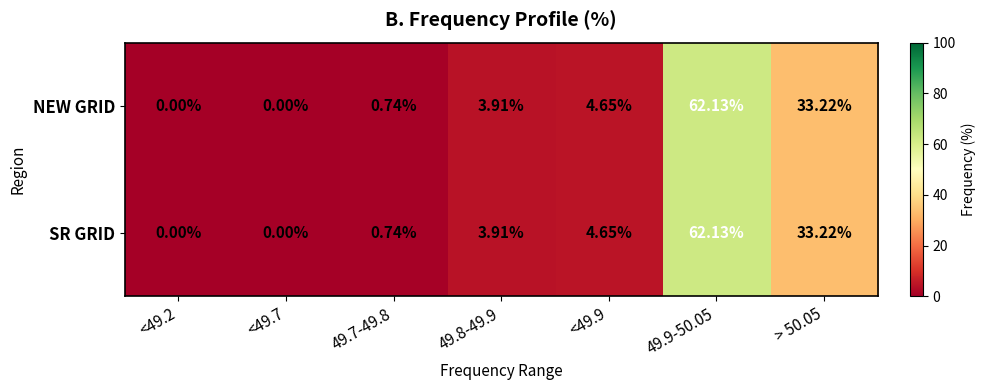

Is the value of NEW GRID at <49.2 greater than the value of SR GRID at 49.7-49.8?

No